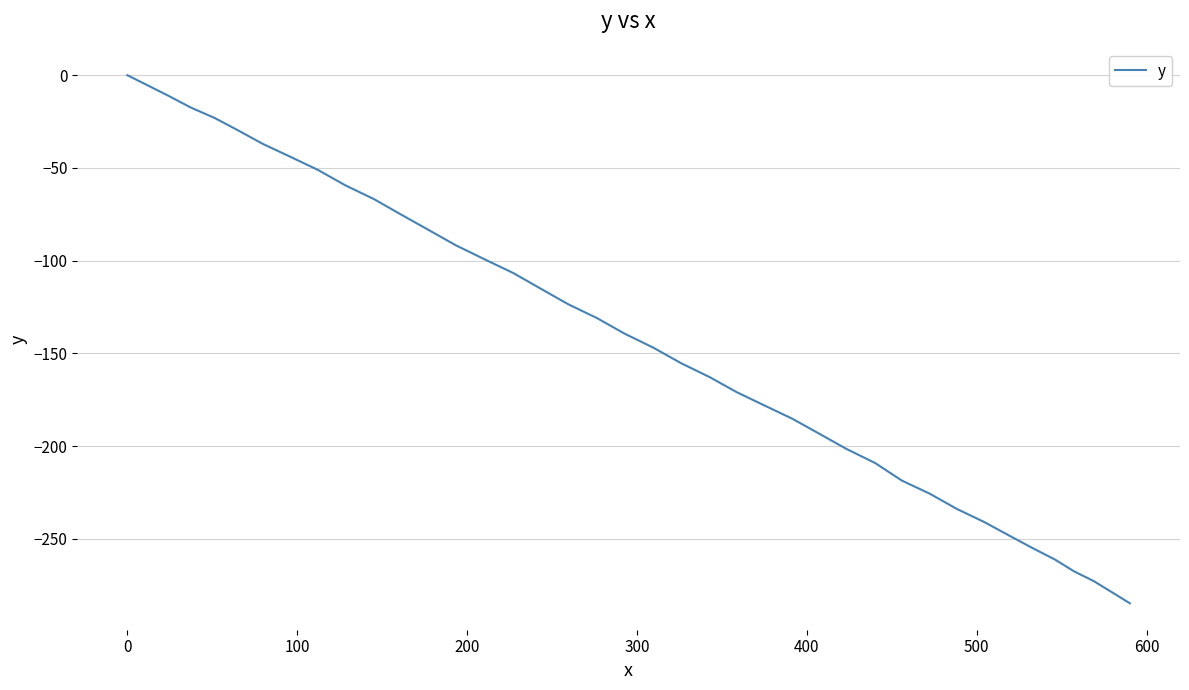

What is the minimum value shown in the chart?

-284.7